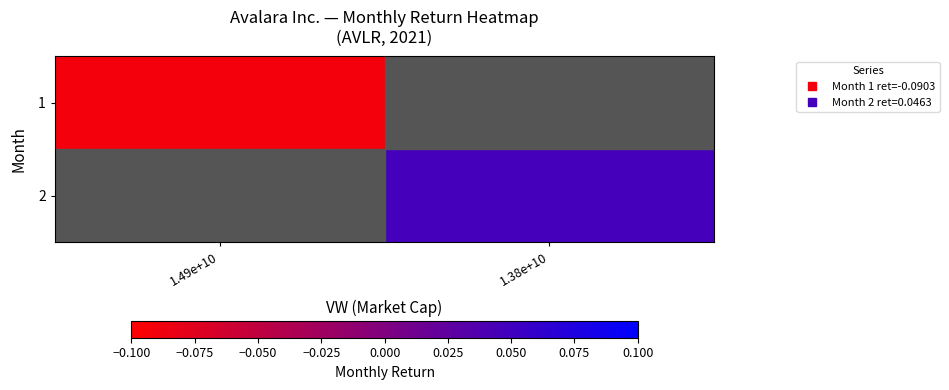

The value of 1 at 1.49e+10 is -0.1. True or false?

False